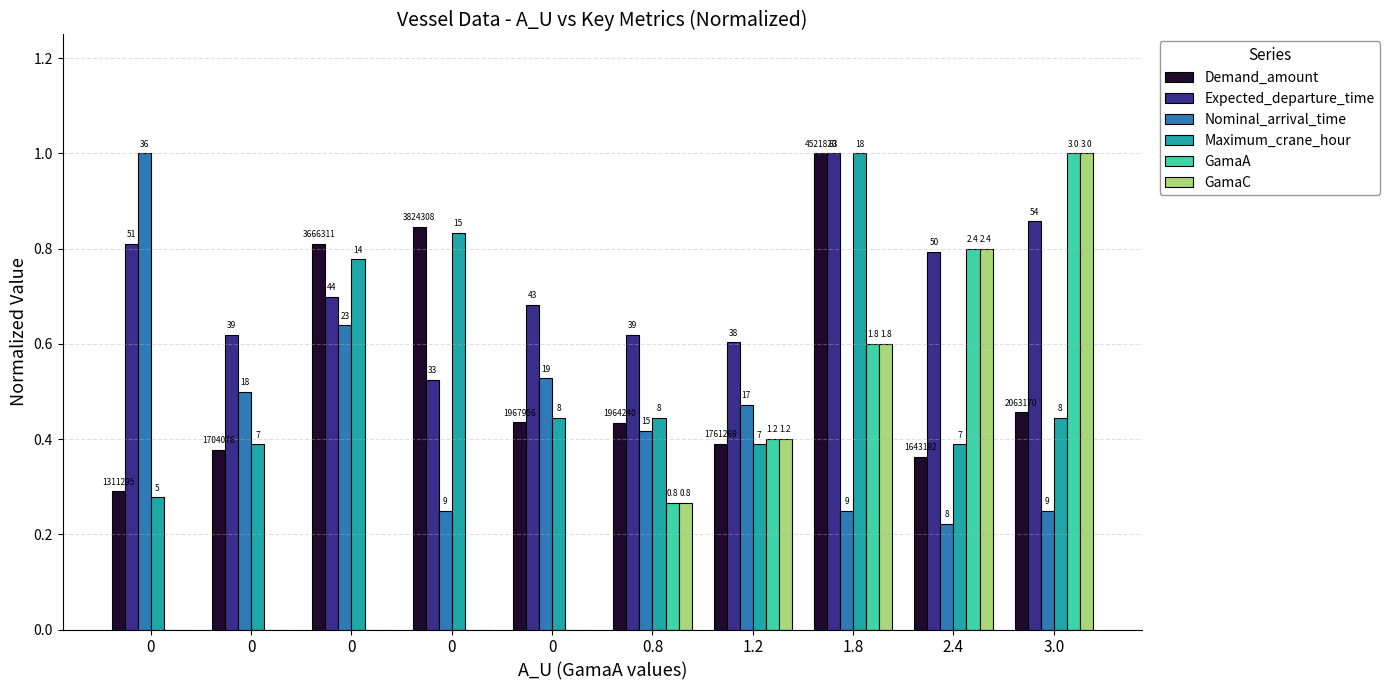

How many groups of bars are there?

10